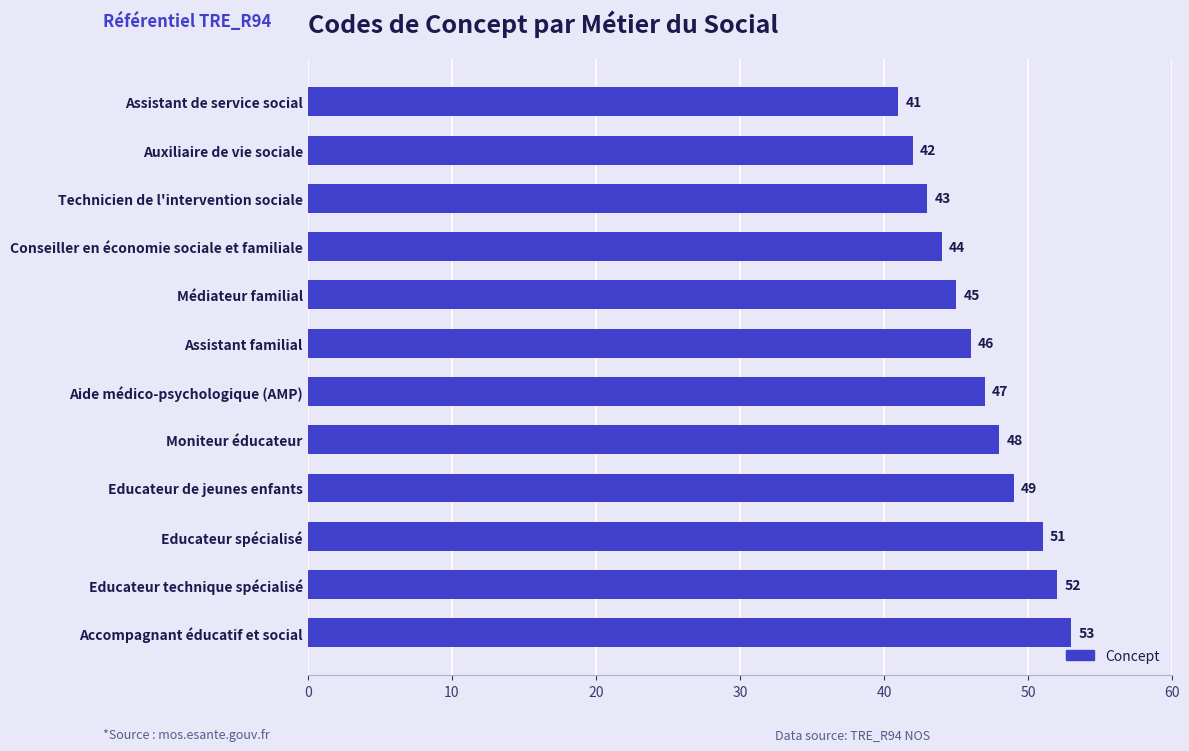

True or false: the data shows 52 at Educateur technique spécialisé.

True